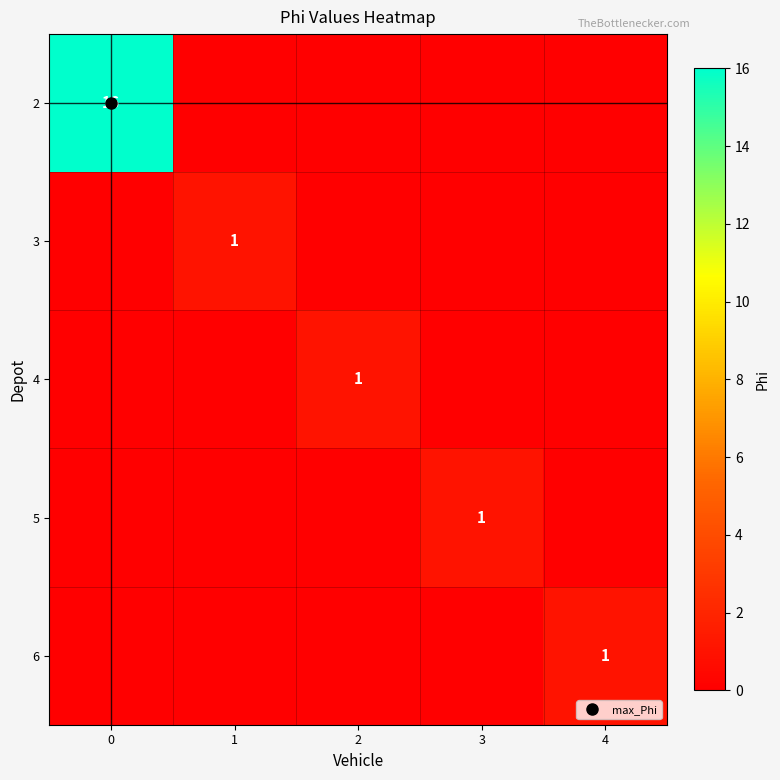

What is the total value across all series at 1?

1